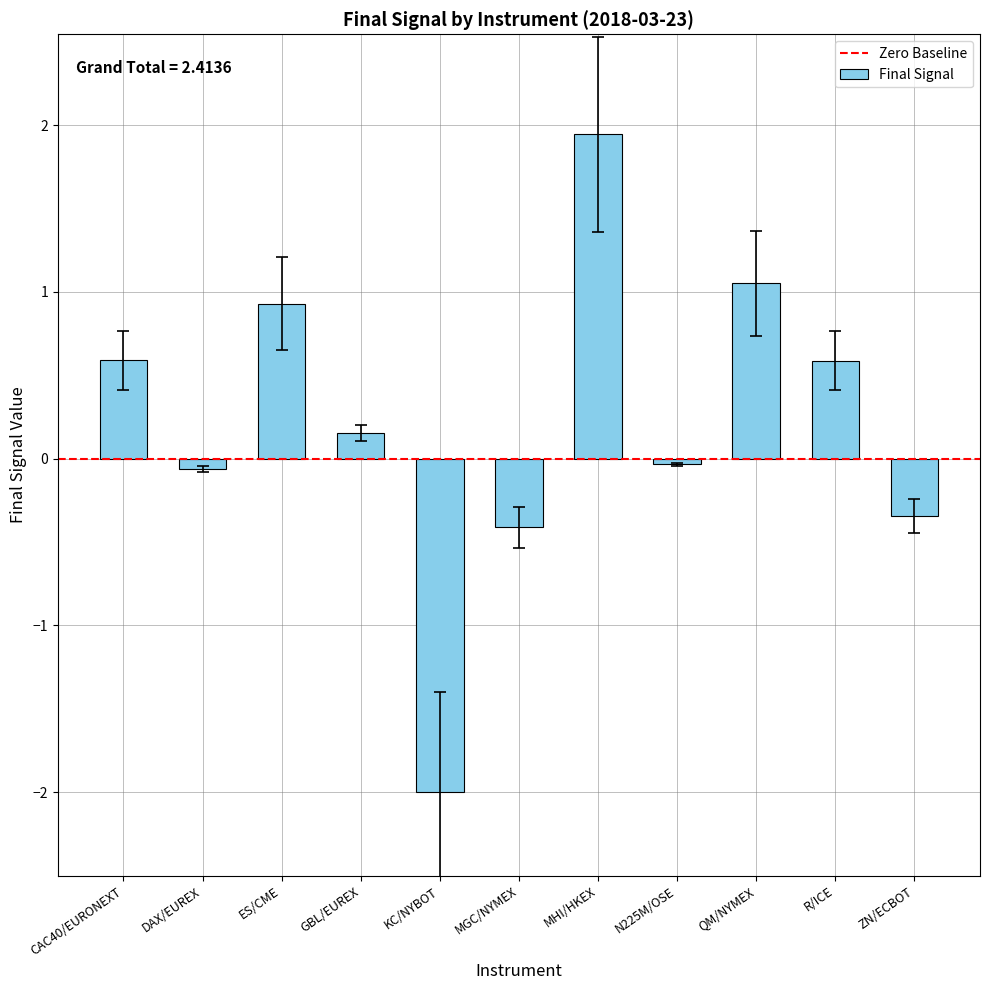

What is the difference between the maximum and second lowest values?

2.4